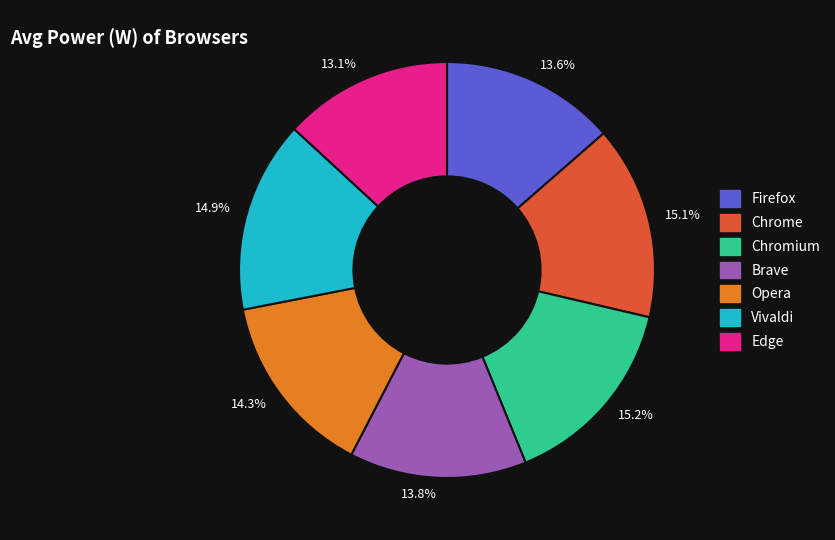

To the nearest percent, what is the difference between the largest and smallest slice percentages?

2%